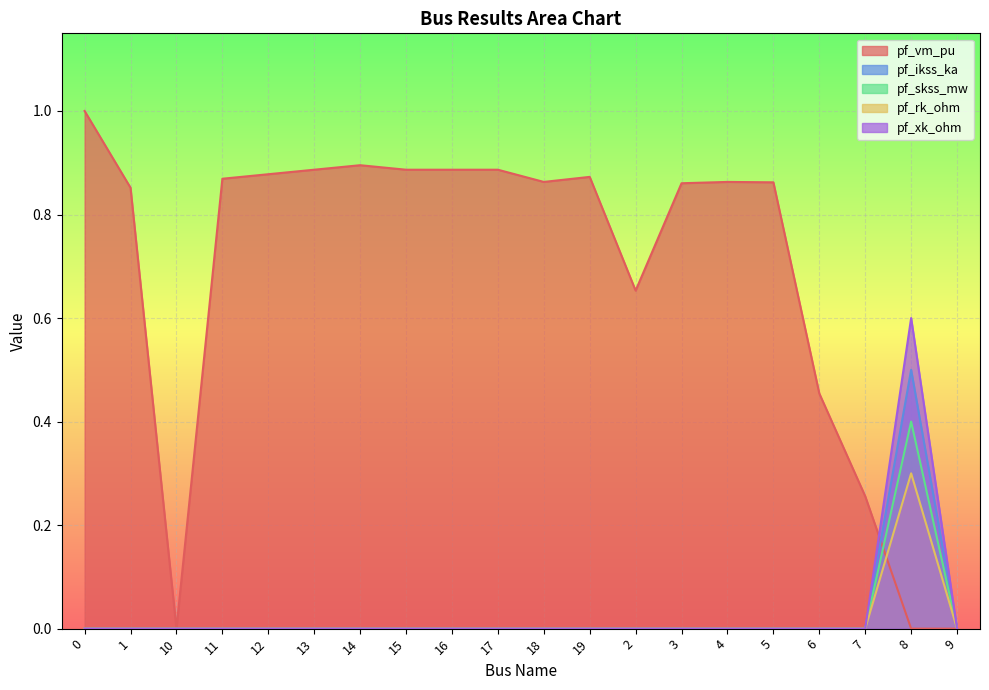

Does the chart display data point markers on the line(s)?

No